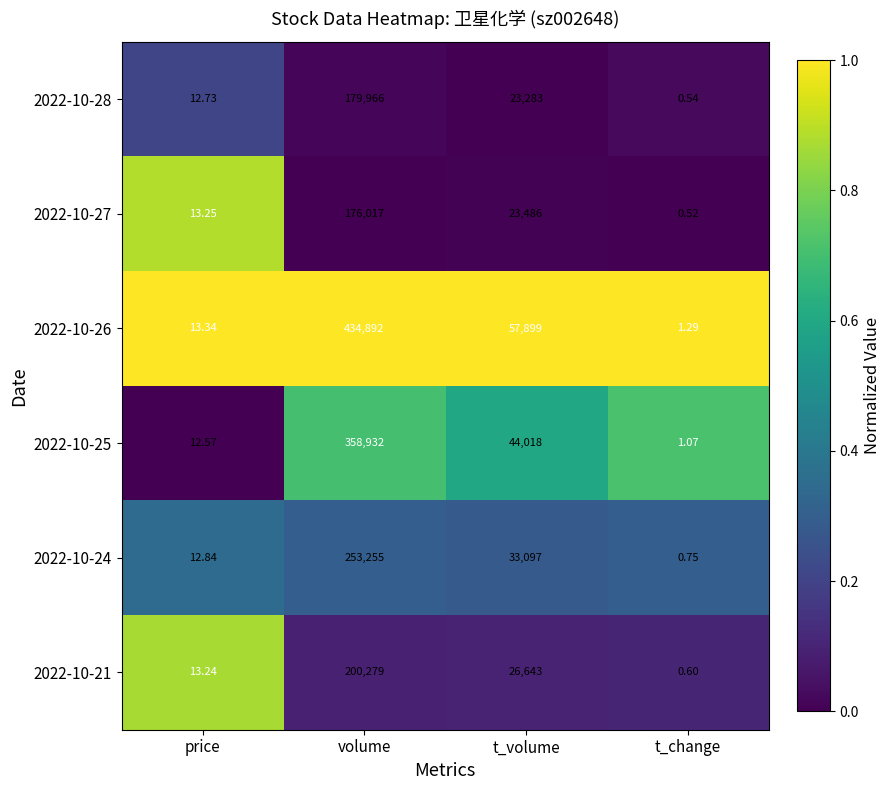

At price, list the series in order from smallest to largest.

2022-10-25, 2022-10-28, 2022-10-24, 2022-10-21, 2022-10-27, 2022-10-26